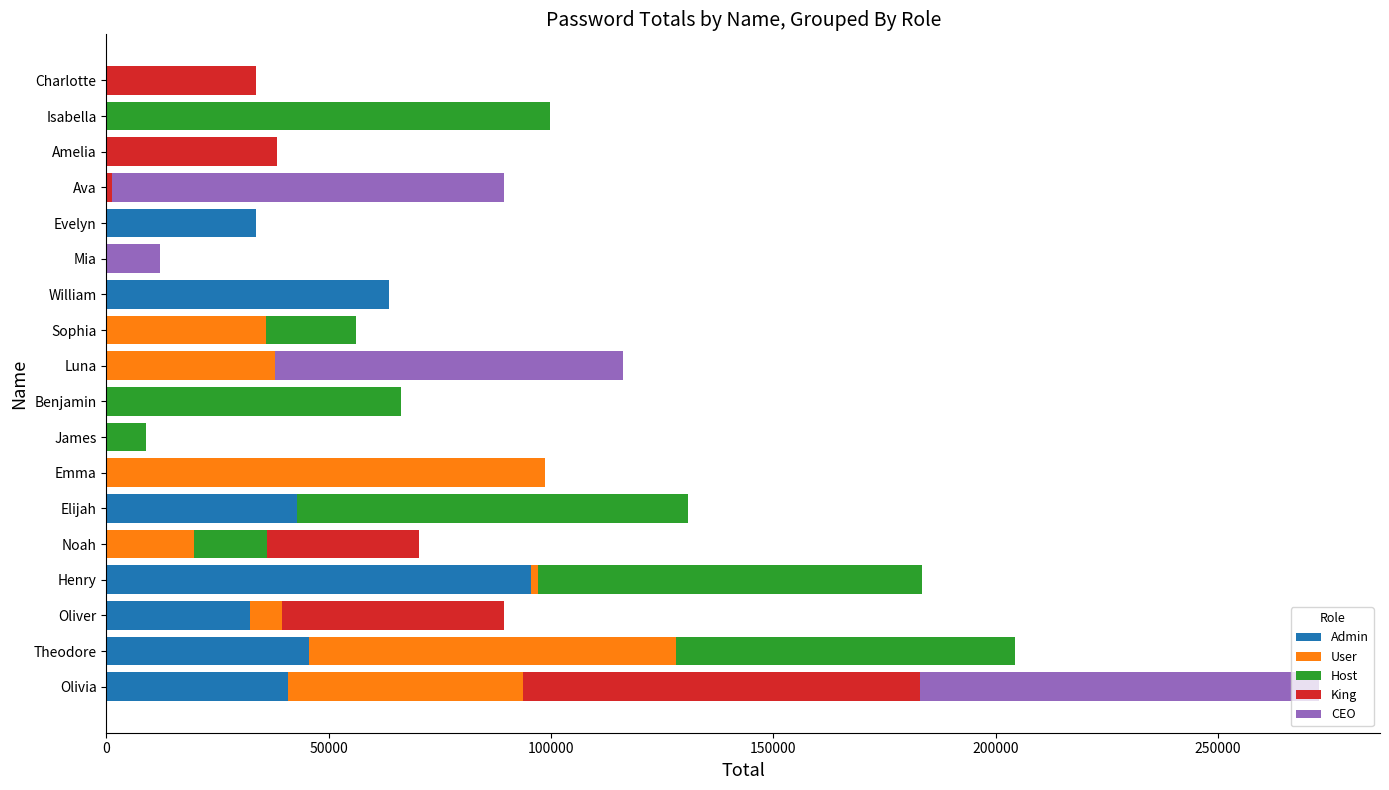

What is the total value across all series at Isabella?

99683